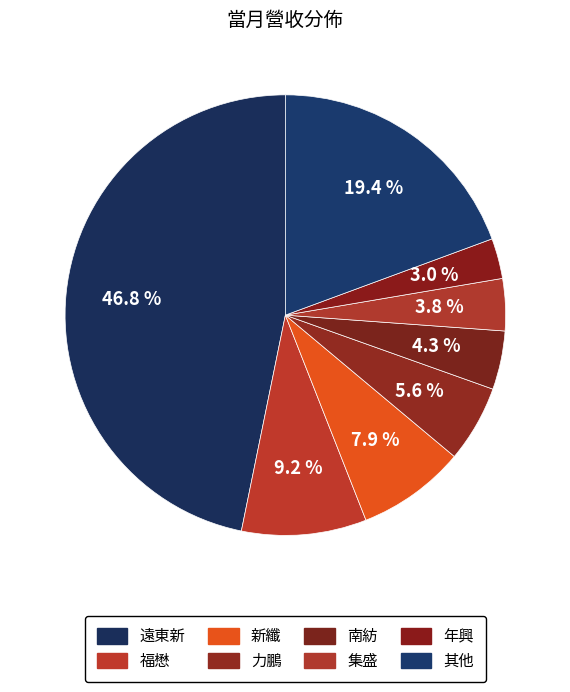

How many segments does this pie chart have?

8